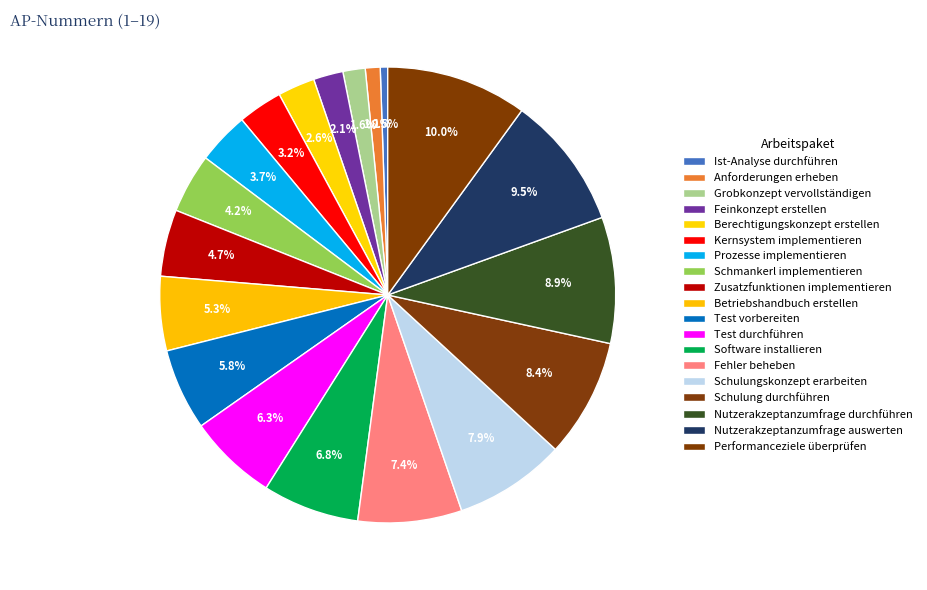

Count the number of slices in the pie.

19